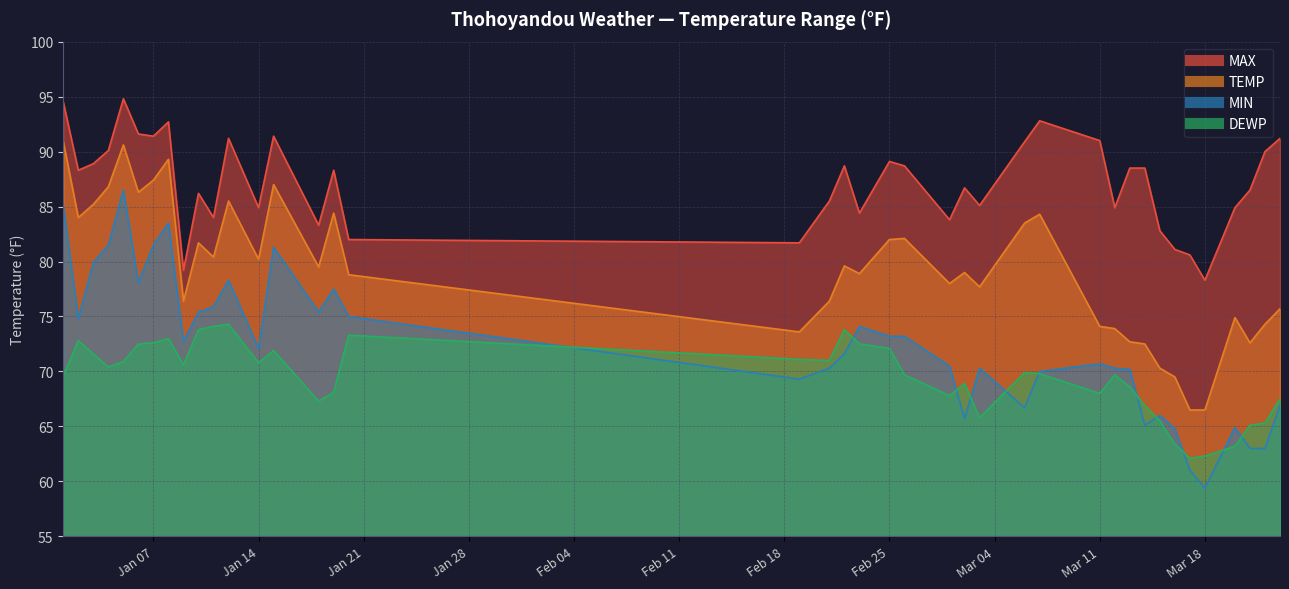

In DEWP, how many points are higher than both neighbors (excluding endpoints)?

9